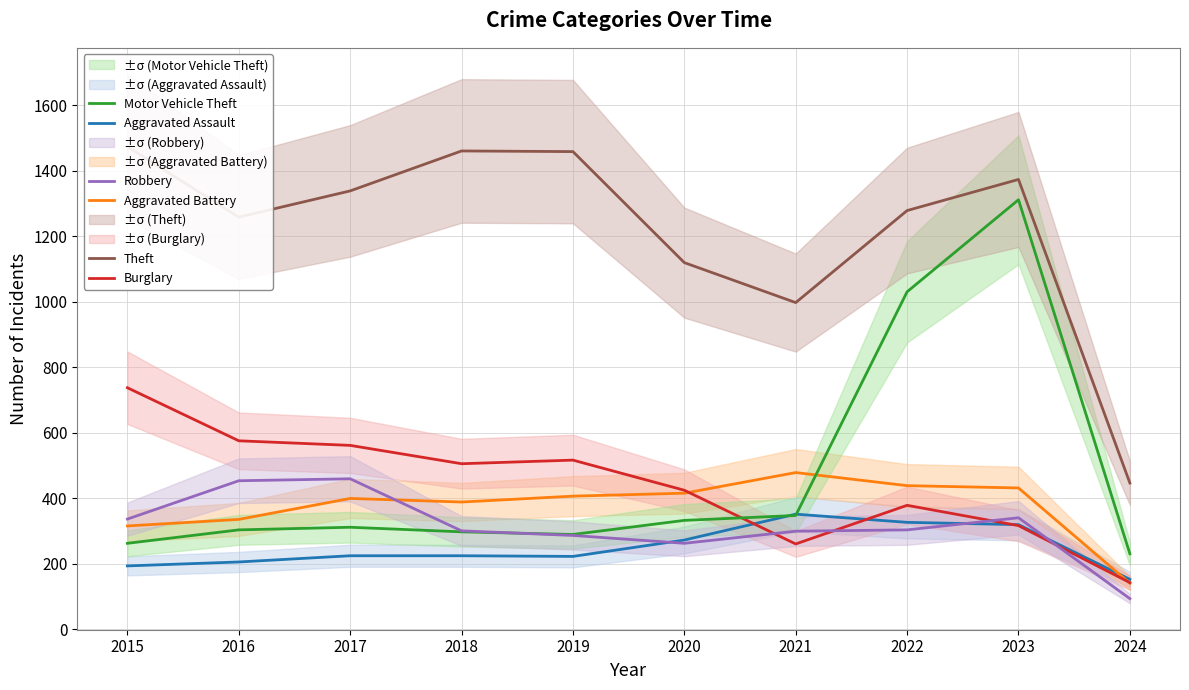

What is the total value across all series at 2015?

3322